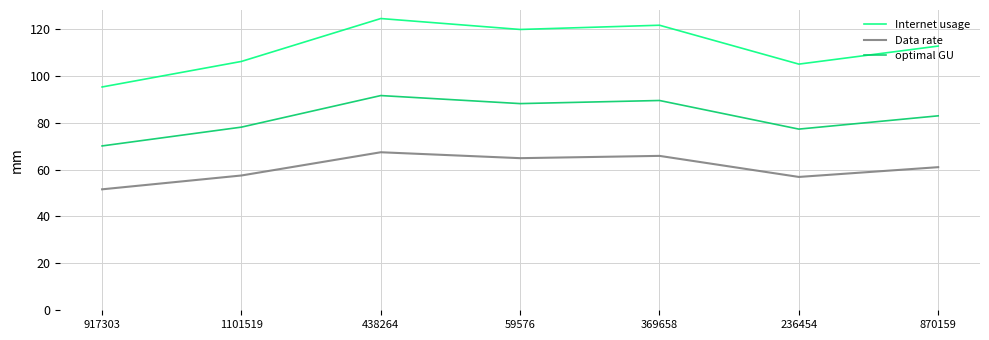

What is the difference between the highest and lowest values at 438264?

57.0